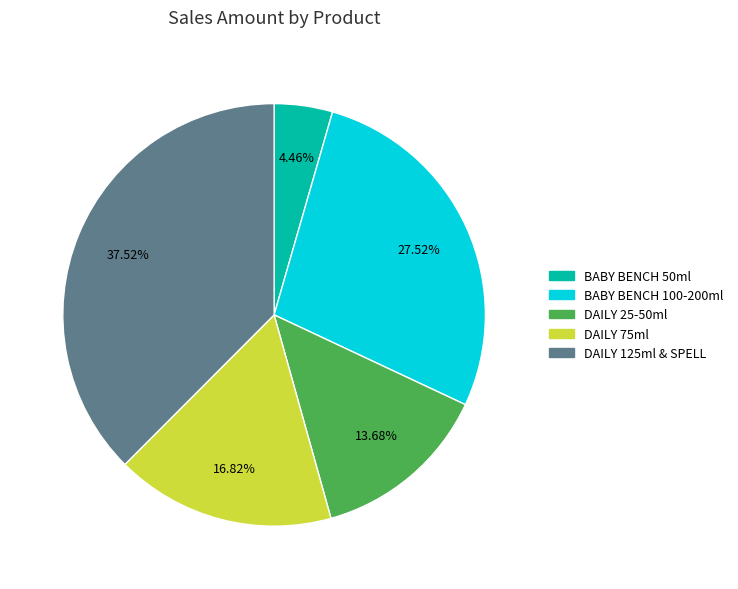

Does any single category account for the majority?

No